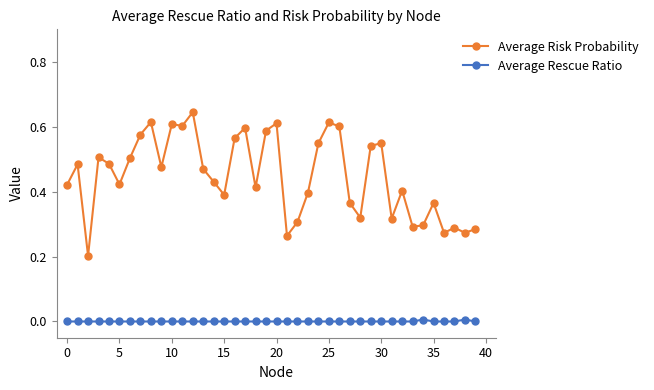

What is the sum of all Average Risk Probability values?

17.9